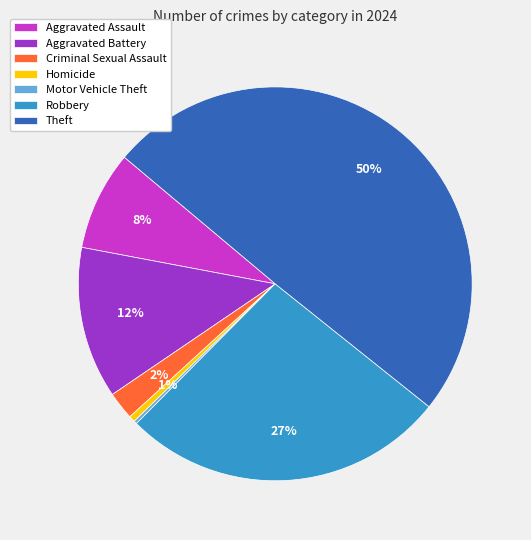

Does Aggravated Battery represent more than half of the total?

No